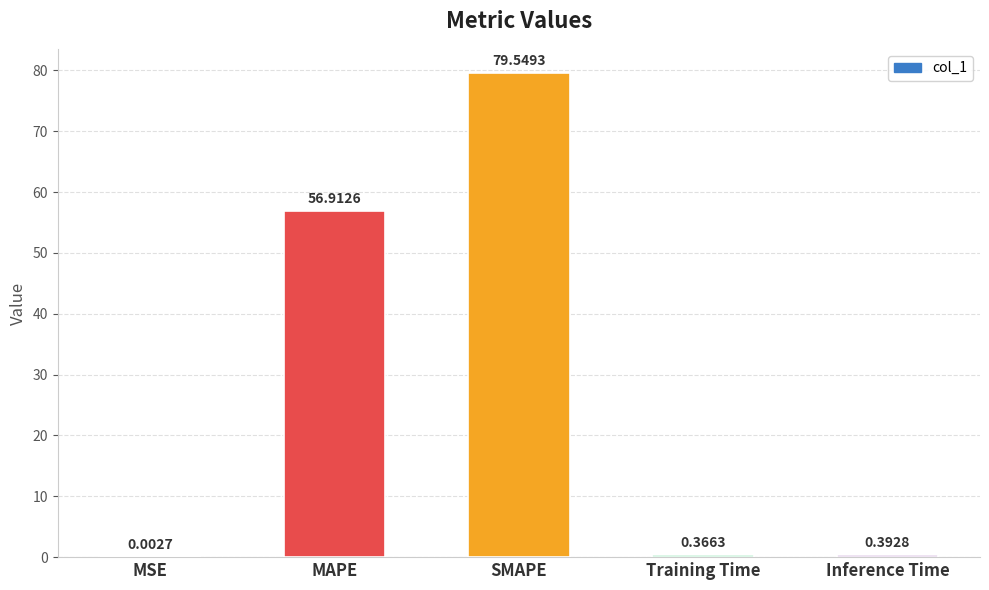

Which label corresponds to the largest value in the chart?

SMAPE